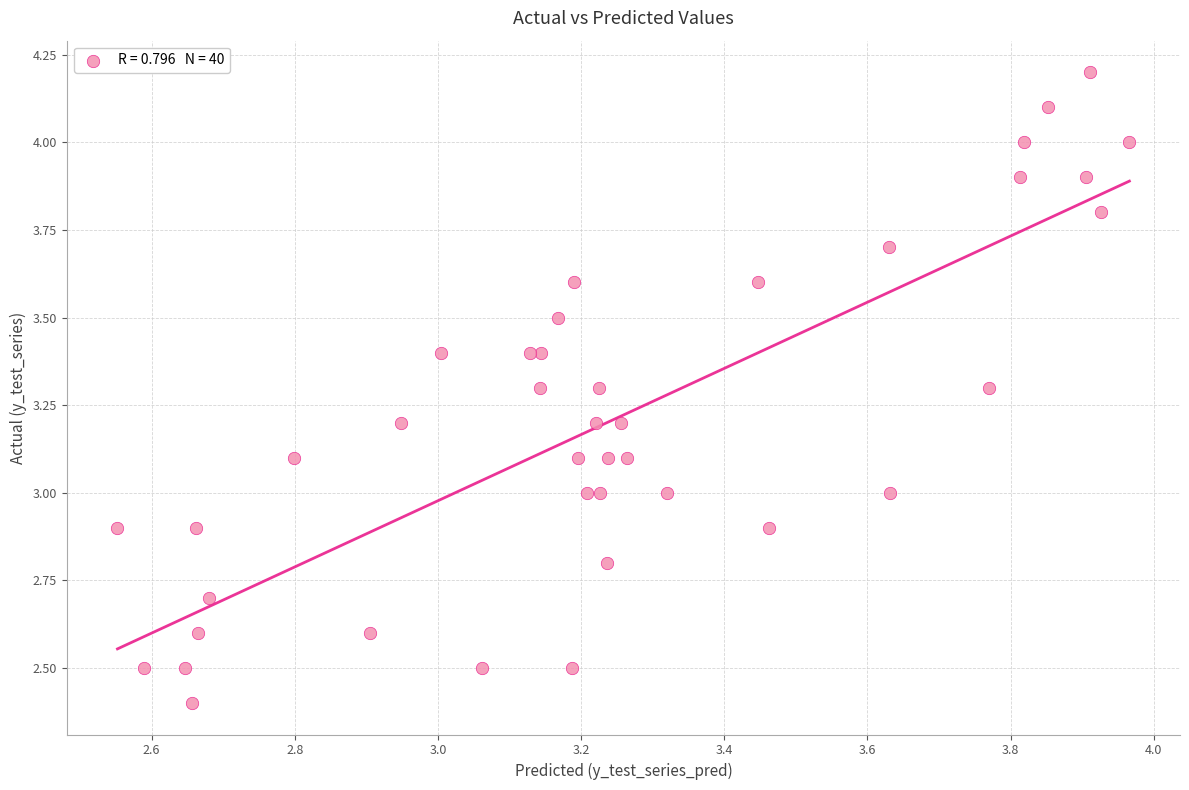

What is the range of Y values (max minus min)?

1.8